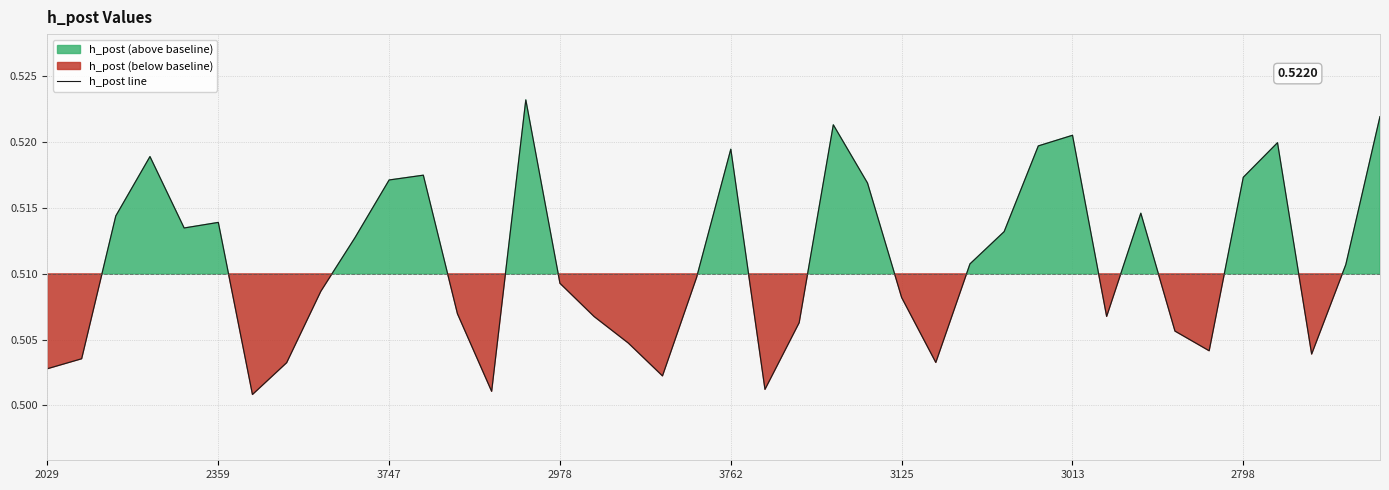

Between 18 and 11, which is larger?

11